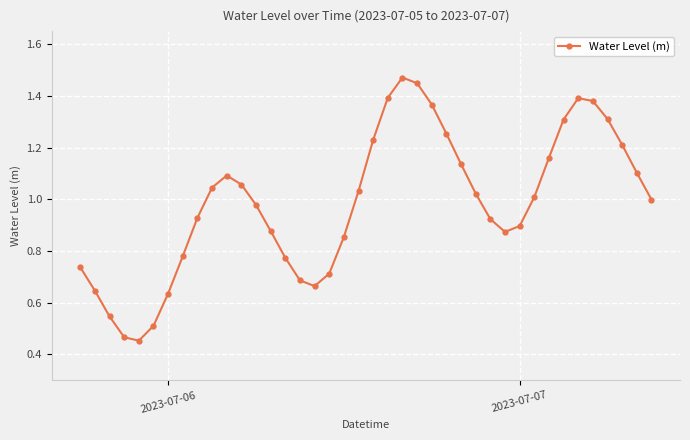

Does the chart have visible grid lines?

Yes